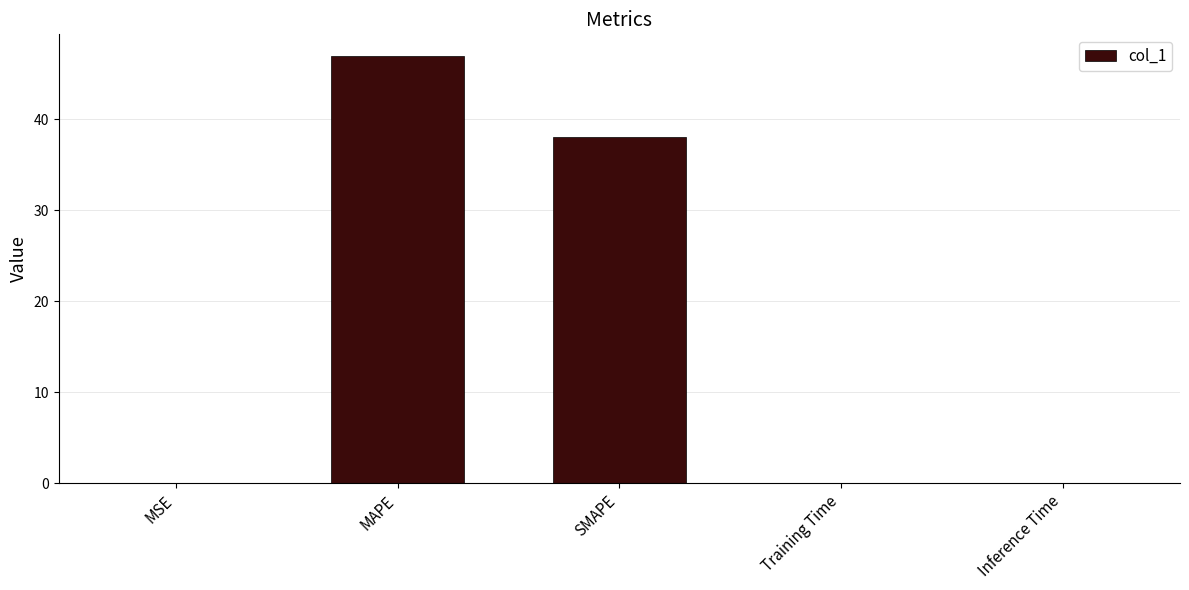

What is the greatest value displayed?

47.0